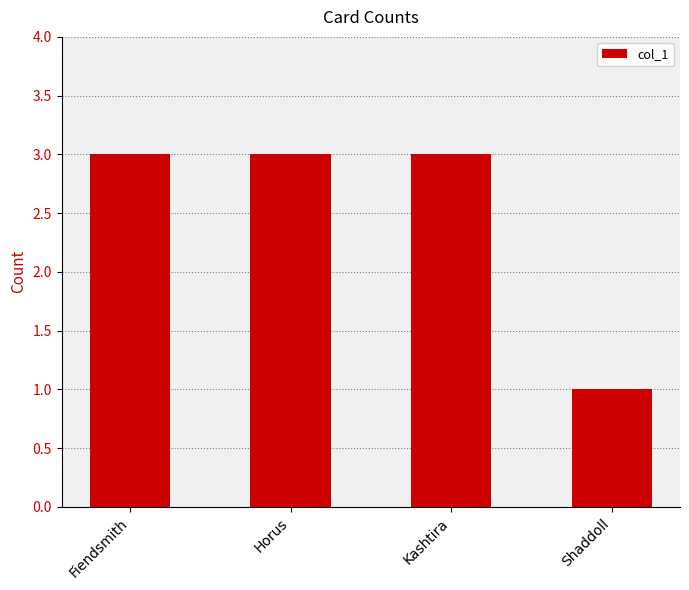

What is the sum of the values at Shaddoll and Kashtira?

4